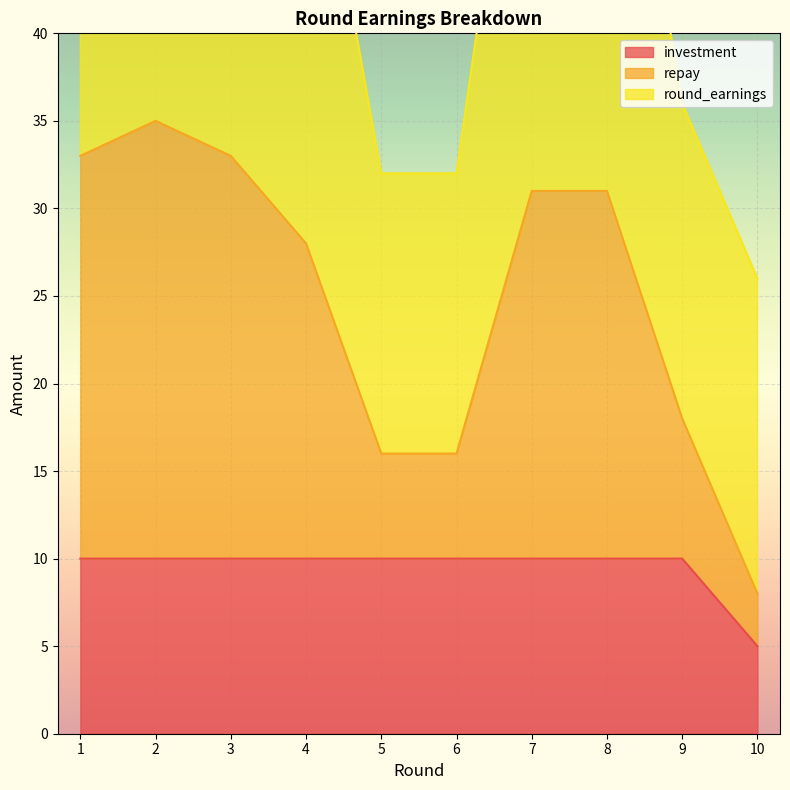

True or false: investment has a value of 2 at 4.

False